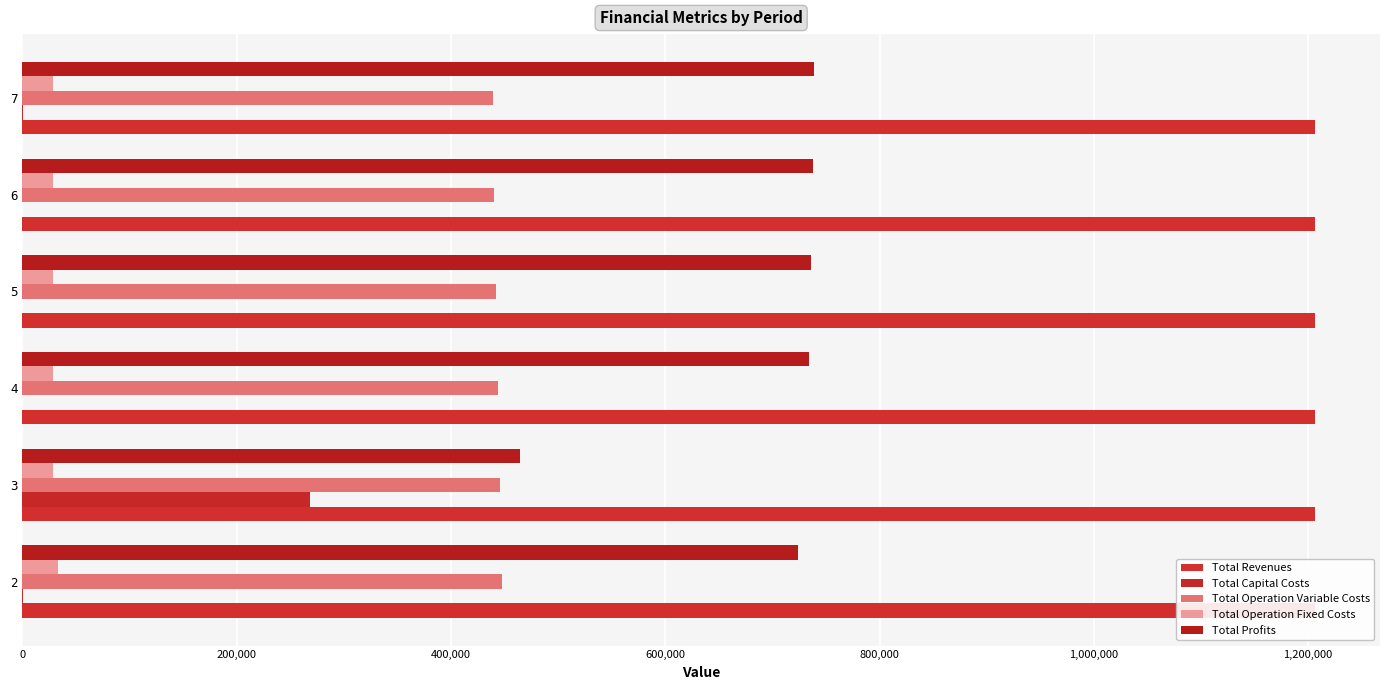

How many series are shown in this chart?

5